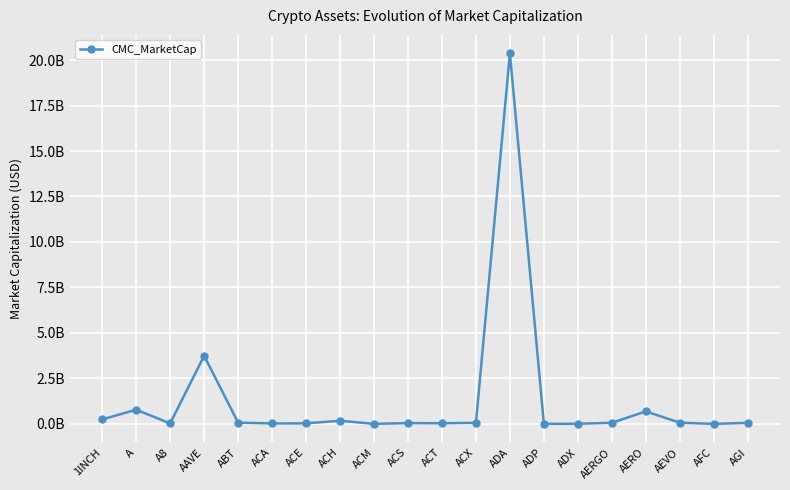

Reading left to right, what are all the values shown in this chart?

251329692.6	782376668.4	31238374.4	3750216459.8	72353799.6	28724197.9	33309232.5	176097876.8	6371500.5	47226970.8	38160639.9	65209765.6	20362886652.9	7814510.7	11848655.9	64169122.2	690466229.6	70536217.2	2953840.7	63003621.9